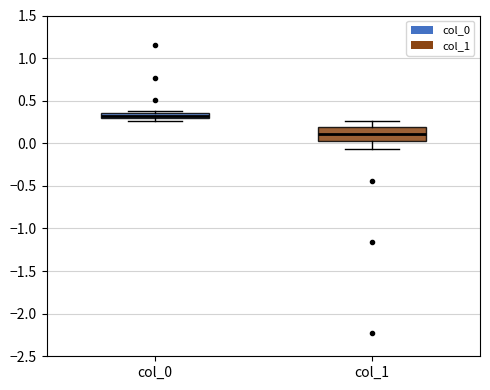

Comparing the boxes themselves (not the whiskers), which one is the tallest?

col_1